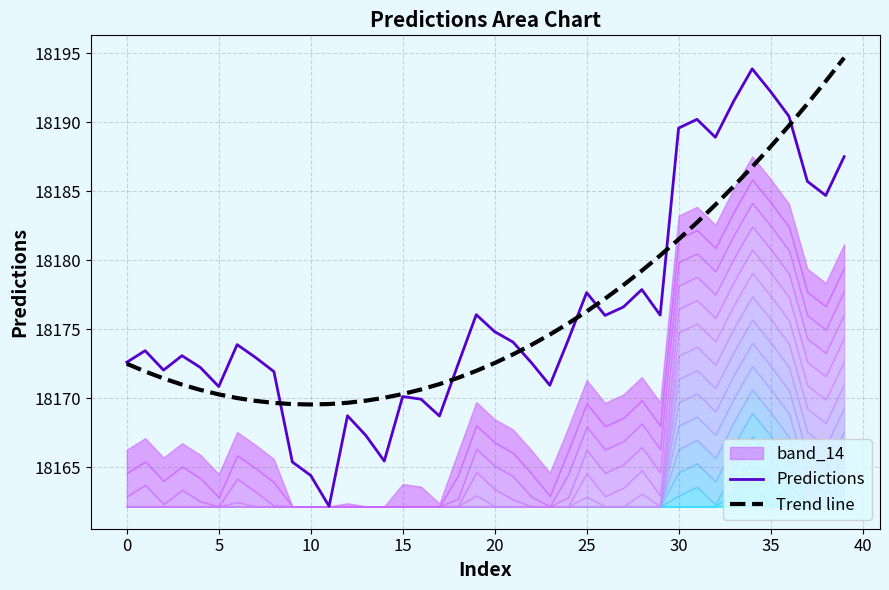

How many interior local valleys does the Trend line series have?

1